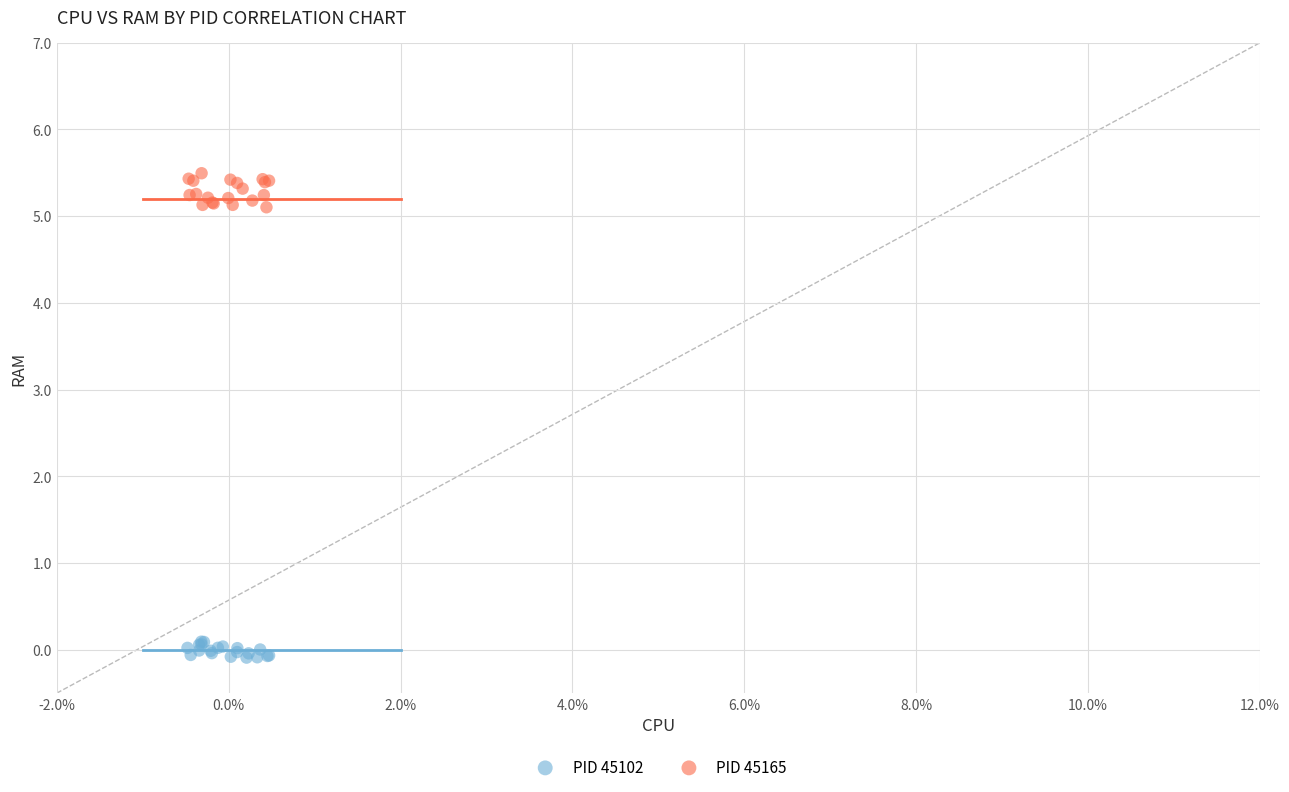

Which series contains the lowest Y value?

PID 45102